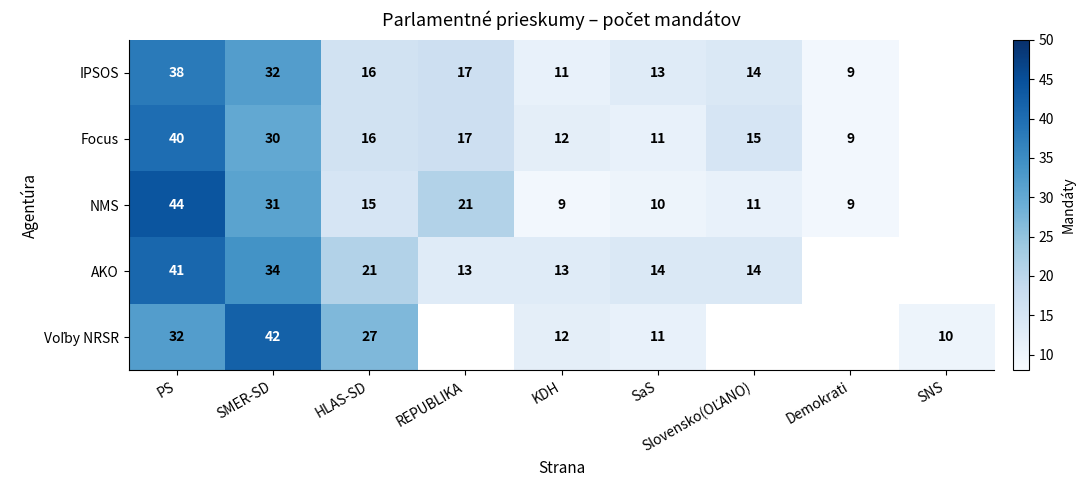

At which category is the sum across all series the highest?

PS